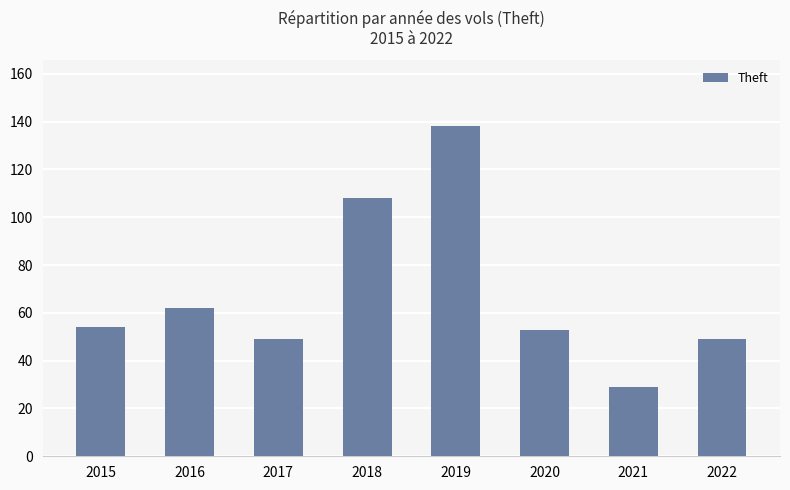

Where is the data nearest to the value 83?

2016